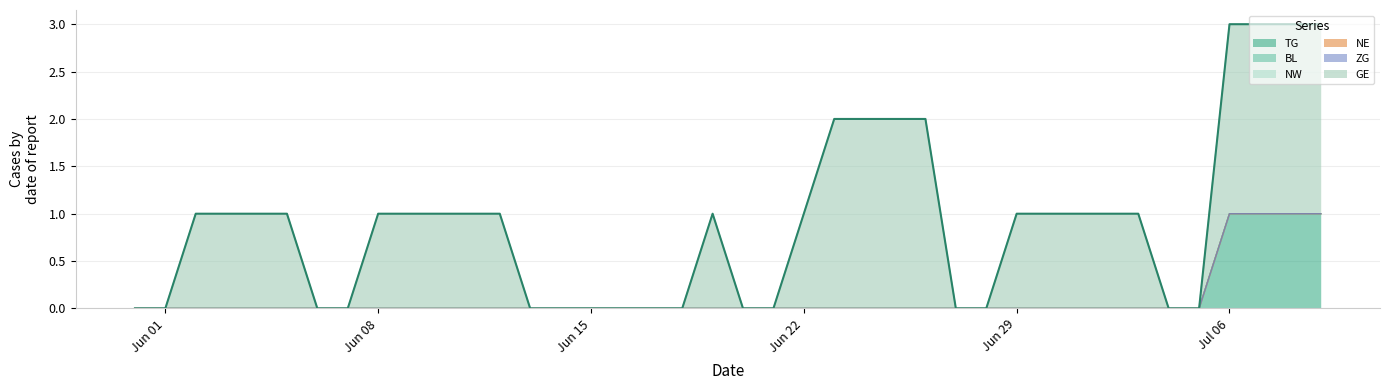

Is it true that NE equals 0 at 2020-06-23?

True